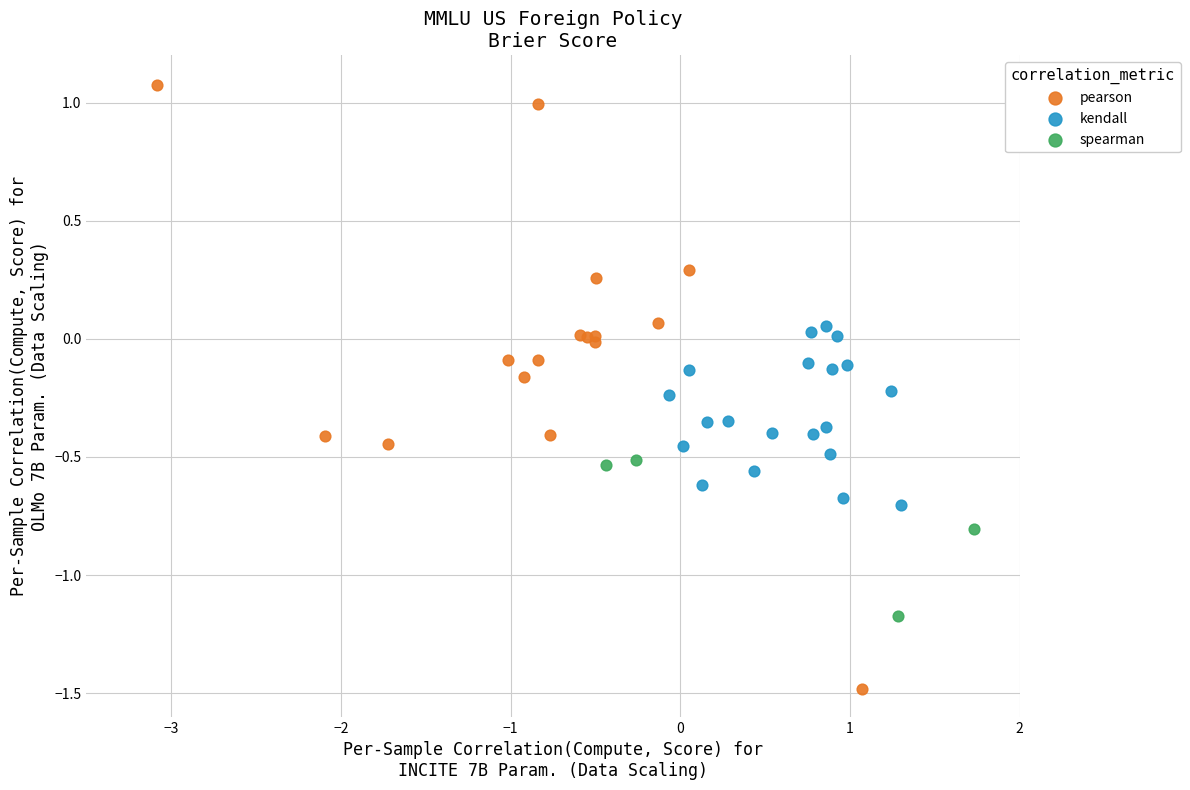

Which series has the largest Y range (max minus min)?

pearson